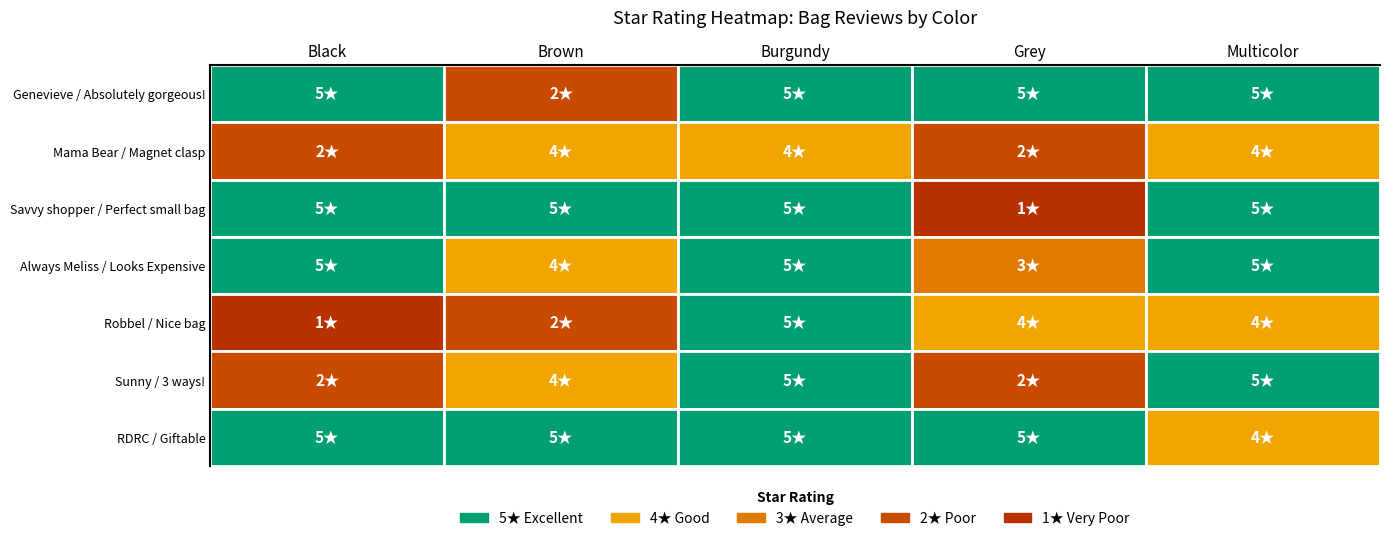

True or false: Multicolor has a value of 7 at Genevieve / Absolutely gorgeous!.

False